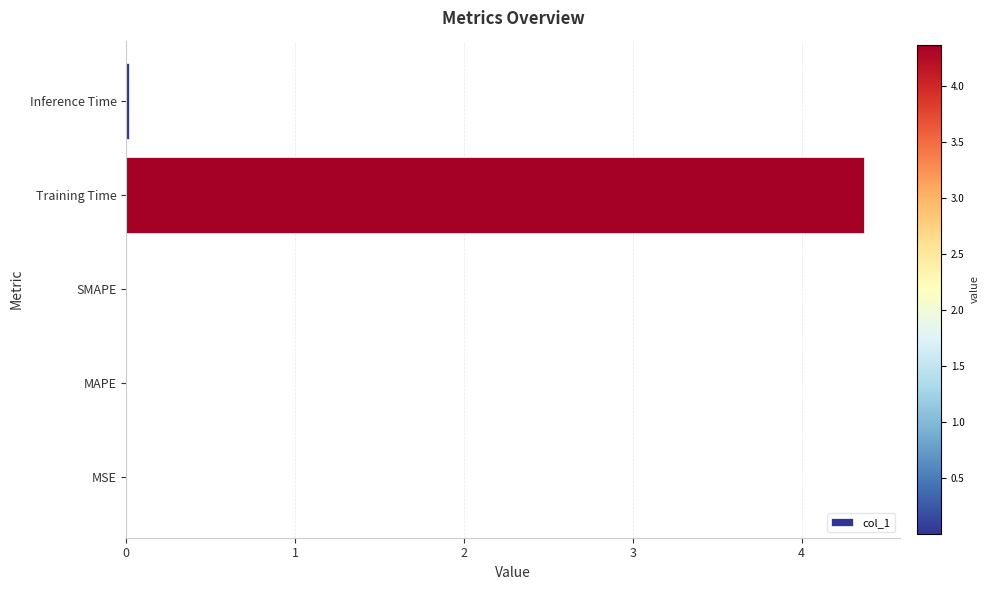

Is it true that the value at MSE is 0.0?

True